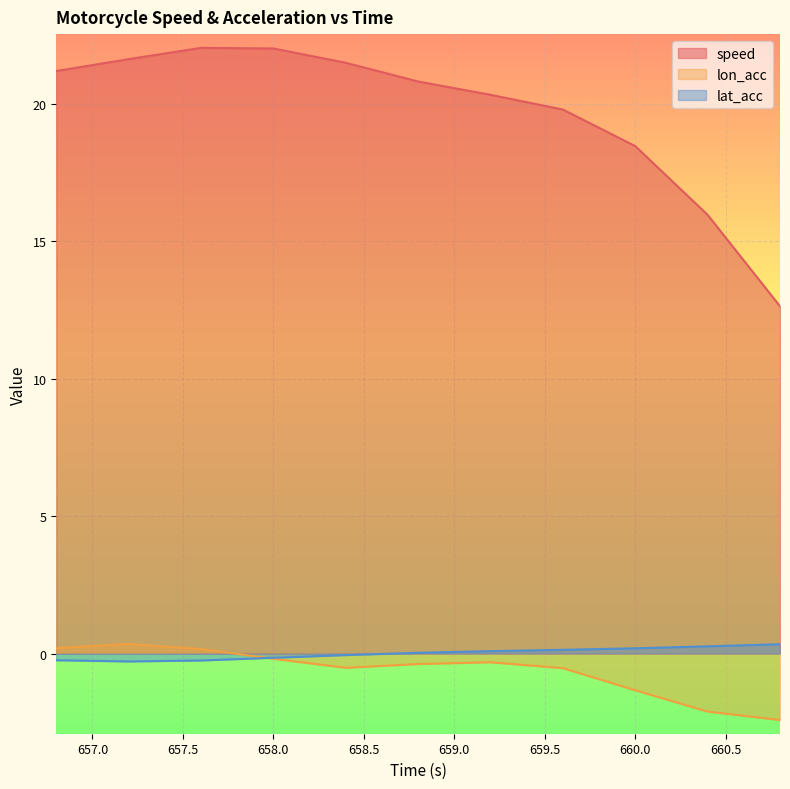

What is the average value of the speed series?

19.7